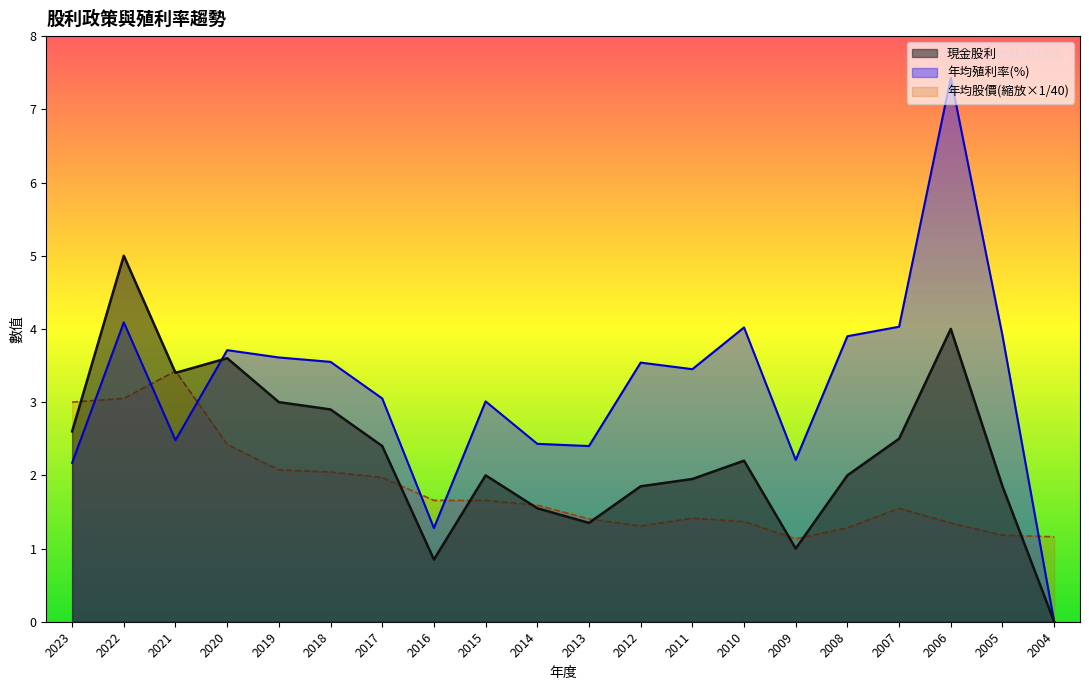

How many data points in 年均殖利率(%) are less than 3?

7